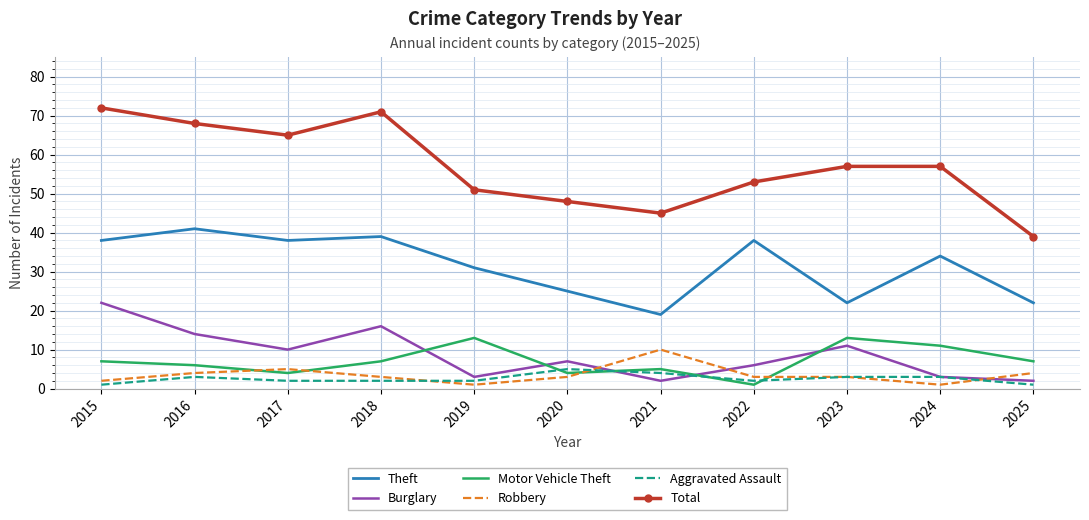

What are all the series names shown in the legend?

Theft, Burglary, Motor Vehicle Theft, Robbery, Aggravated Assault, Total